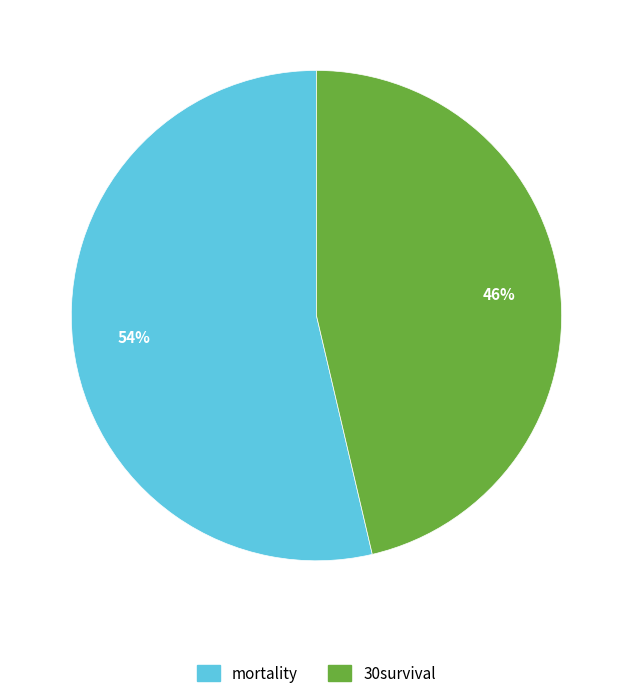

Which slice is the largest?

mortality